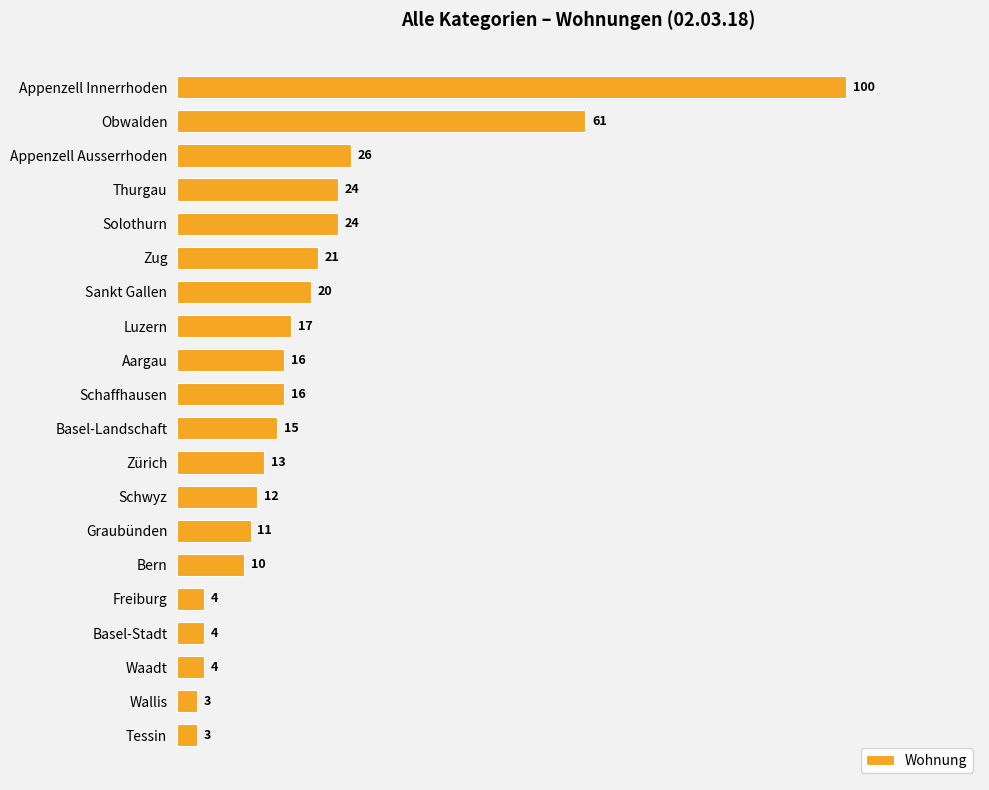

What is the greatest value displayed?

100